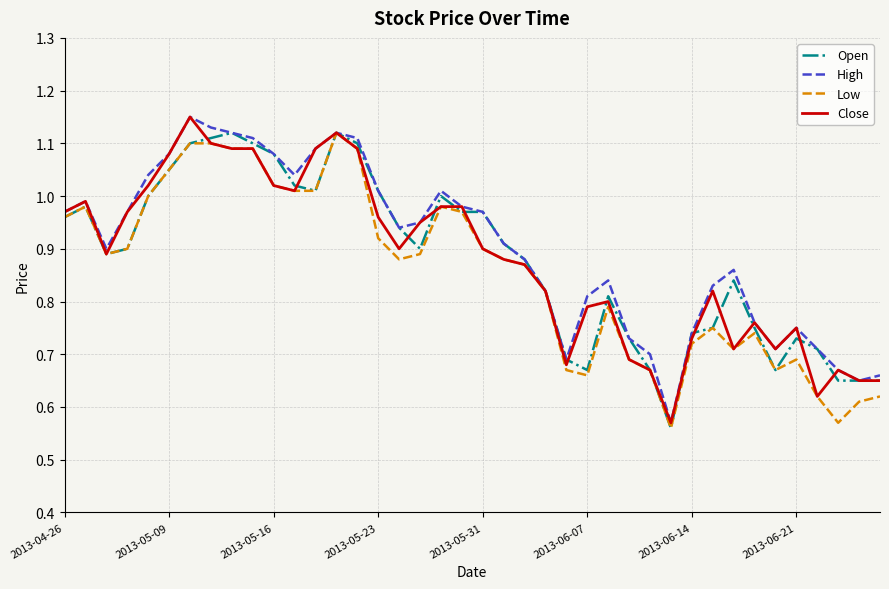

Where is Low nearest to the value 0?

29